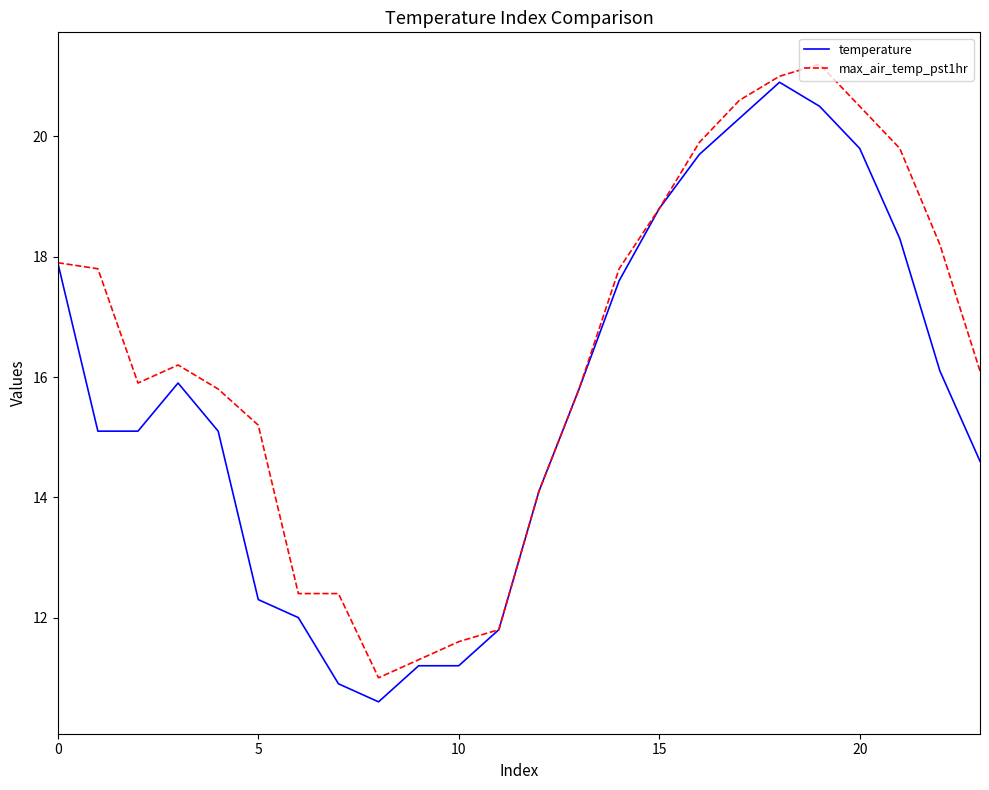

How many lines are shown in the chart?

2